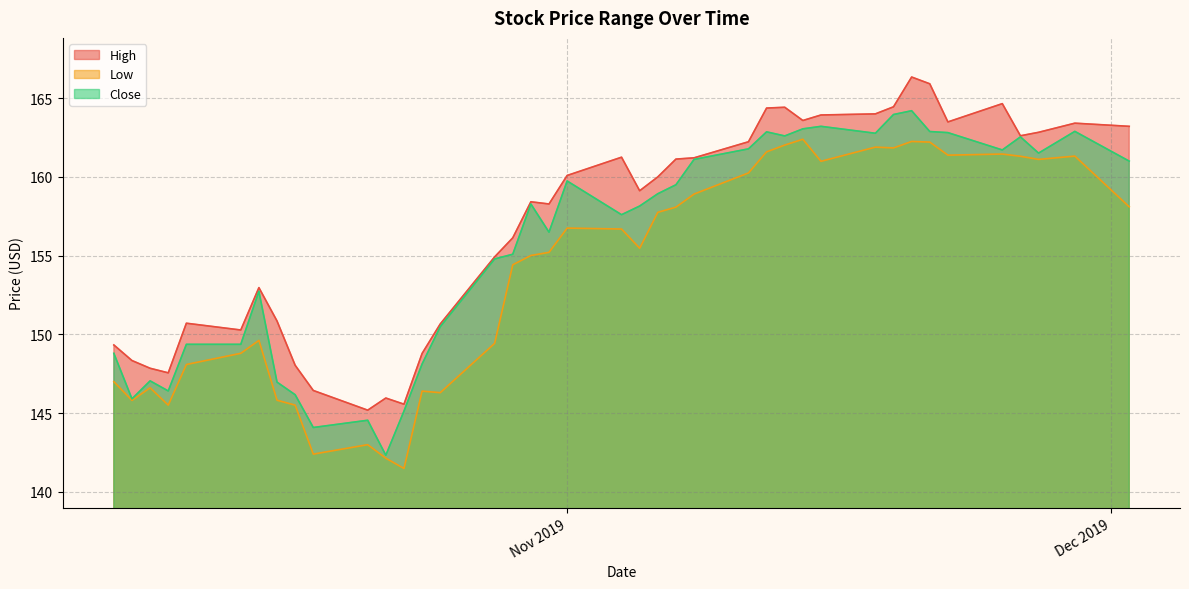

List the series in order of their overall mean, highest first.

High, Close, Low